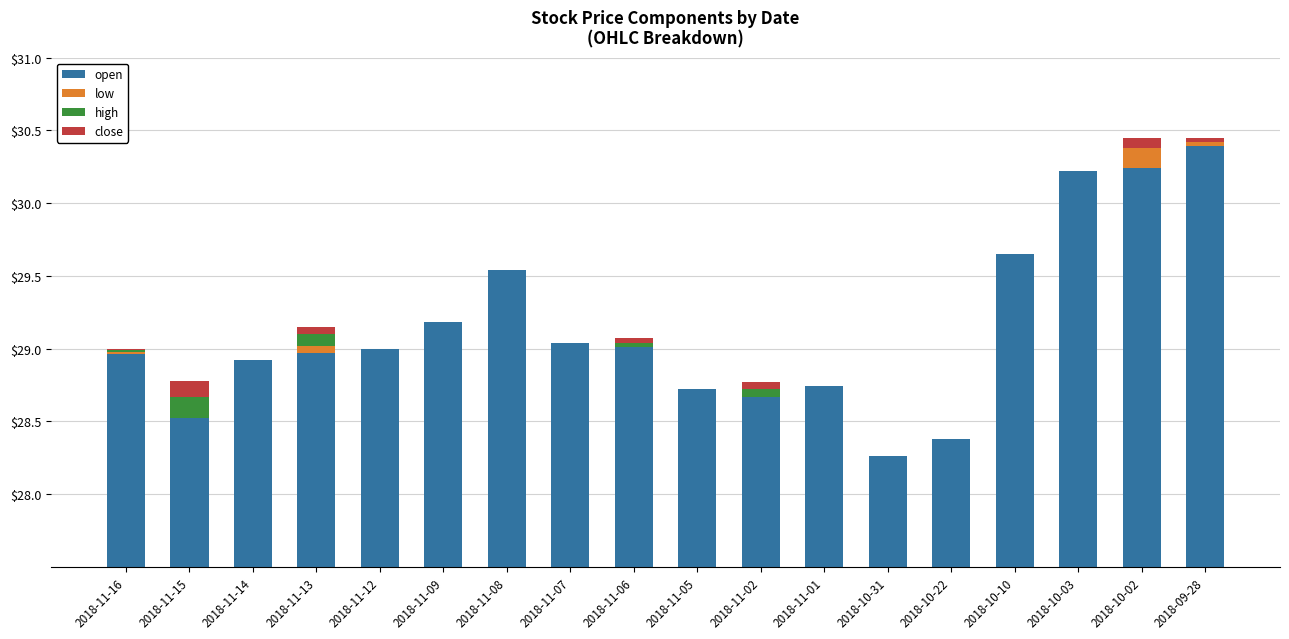

How many data points in open are above 29?

8